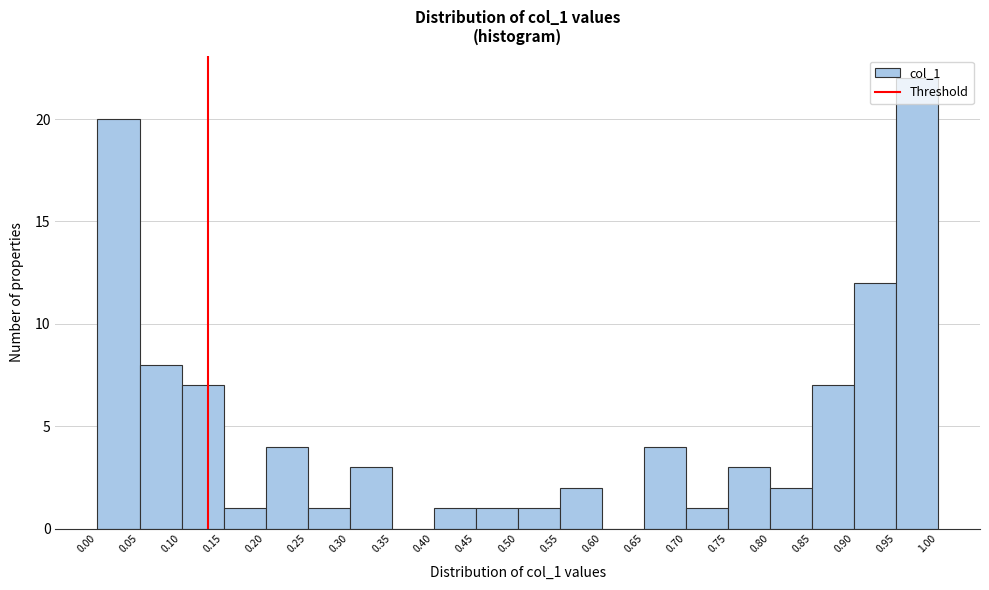

How tall is the bar that spans 0.25 to 0.30 on the x-axis? The values are not printed on the chart, so give them approximately, as read against the axis.

1